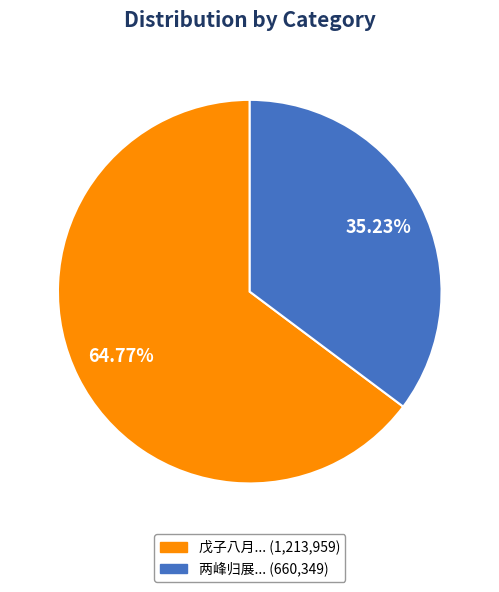

To the nearest percent, what is the difference between the largest and smallest slice percentages?

30%